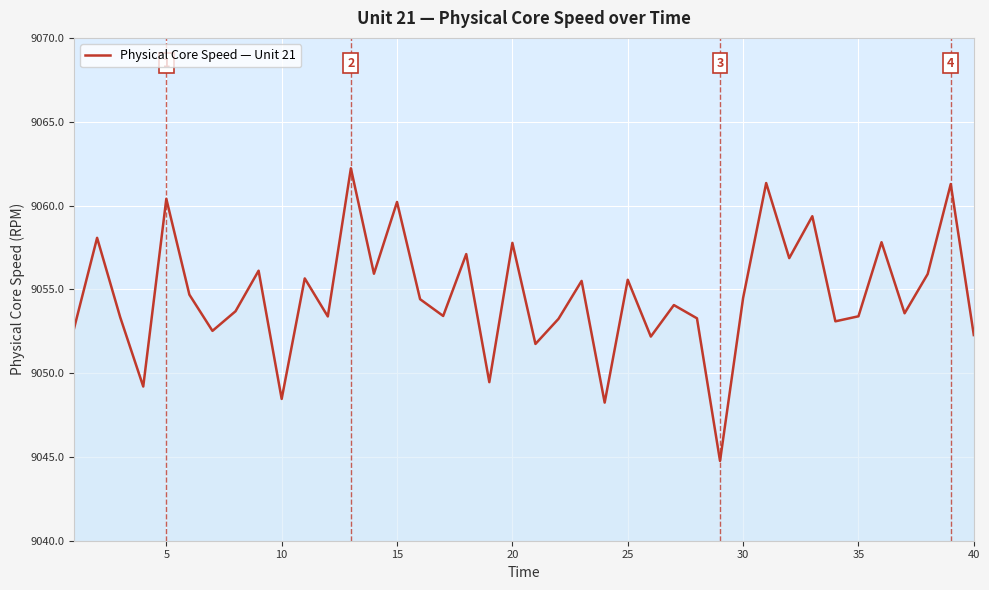

What is the difference between the maximum and minimum values?

17.5